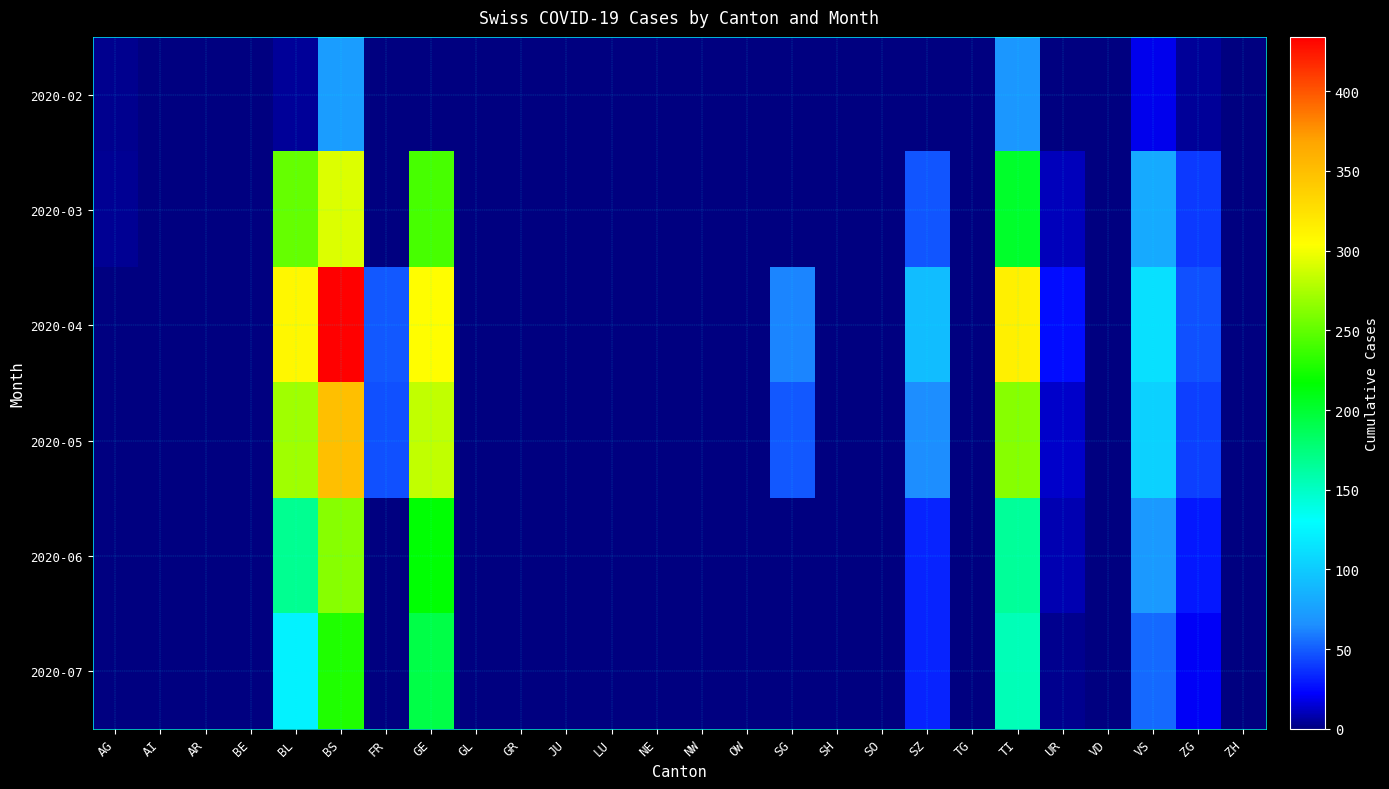

Reading left to right, list all the values displayed in this chart.

2020-02: AG=3	AI=0	AR=0	BE=0	BL=5	BS=73	FR=0	GE=0	GL=0	GR=0	JU=0	LU=0	NE=0	NW=0	OW=0	SG=0	SH=0	SO=0	SZ=0	TG=0	TI=70	UR=0	VD=0	VS=19	ZG=5	ZH=0
2020-03: AG=4	AI=0	AR=0	BE=0	BL=251	BS=292	FR=0	GE=241	GL=0	GR=0	JU=0	LU=0	NE=0	NW=0	OW=0	SG=0	SH=0	SO=0	SZ=48	TG=0	TI=202	UR=11	VD=0	VS=81	ZG=39	ZH=0
2020-04: AG=0	AI=0	AR=0	BE=0	BL=309	BS=434	FR=49	GE=305	GL=0	GR=0	JU=0	LU=0	NE=0	NW=0	OW=0	SG=62	SH=0	SO=0	SZ=92	TG=0	TI=314	UR=26	VD=0	VS=112	ZG=46	ZH=0
2020-05: AG=0	AI=0	AR=0	BE=0	BL=272	BS=350	FR=46	GE=283	GL=0	GR=0	JU=0	LU=0	NE=0	NW=0	OW=0	SG=49	SH=0	SO=0	SZ=65	TG=0	TI=263	UR=13	VD=0	VS=104	ZG=41	ZH=0
2020-06: AG=0	AI=0	AR=0	BE=0	BL=167	BS=263	FR=0	GE=216	GL=0	GR=0	JU=0	LU=0	NE=0	NW=0	OW=0	SG=0	SH=0	SO=0	SZ=33	TG=0	TI=165	UR=9	VD=0	VS=71	ZG=29	ZH=0
2020-07: AG=0	AI=0	AR=0	BE=0	BL=123	BS=228	FR=0	GE=193	GL=0	GR=0	JU=0	LU=0	NE=0	NW=0	OW=0	SG=0	SH=0	SO=0	SZ=33	TG=0	TI=155	UR=3	VD=0	VS=54	ZG=21	ZH=0